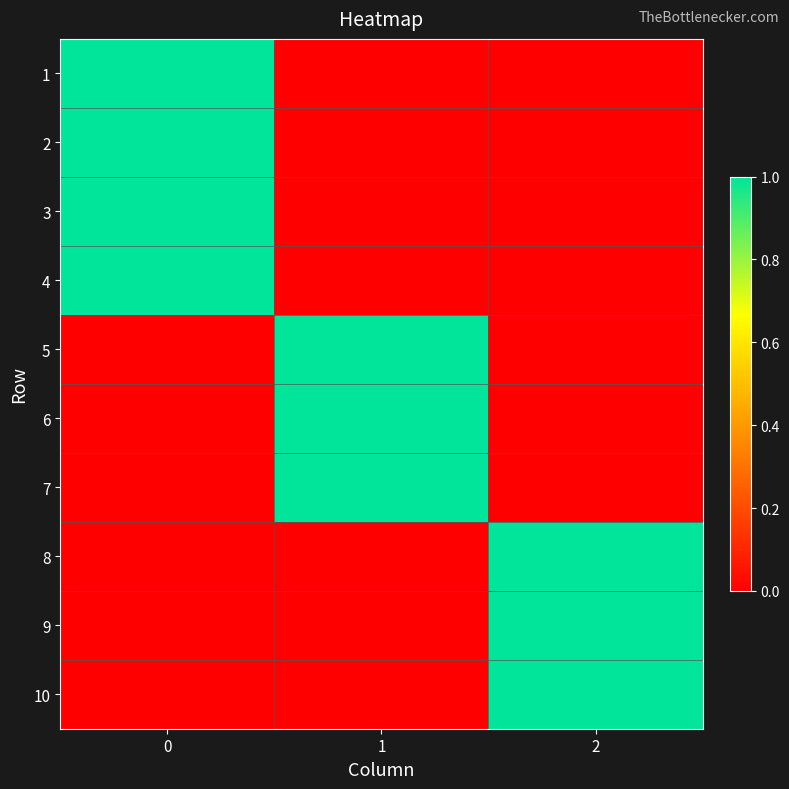

Rank the series by their maximum value, from highest to lowest.

1, 2, 3, 4, 5, 6, 7, 8, 9, 10